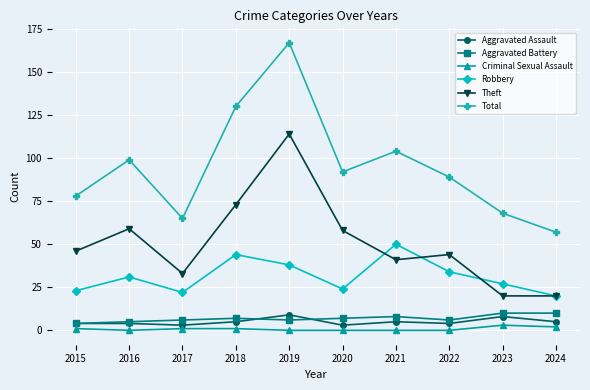

The Criminal Sexual Assault series shows 0 at 2016. True or false?

True